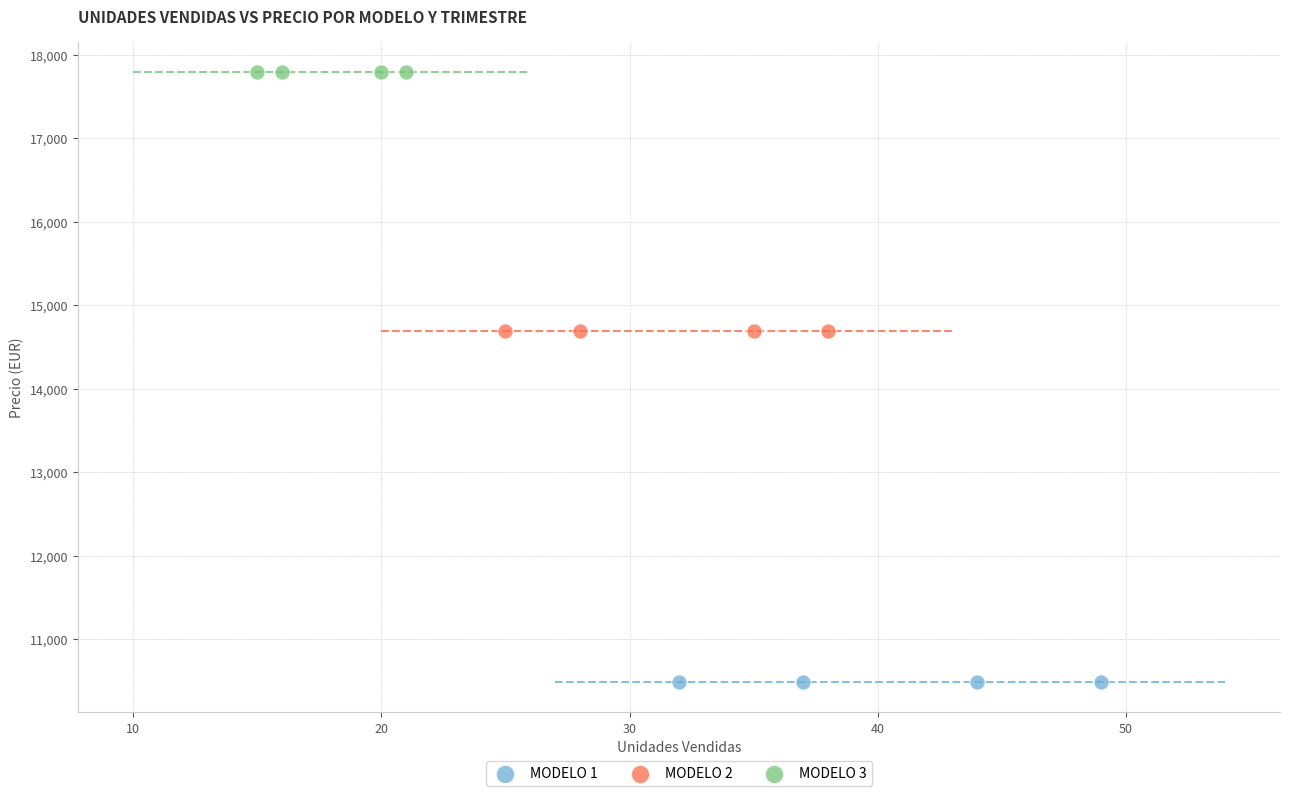

Which series reaches the maximum Y coordinate?

MODELO 3